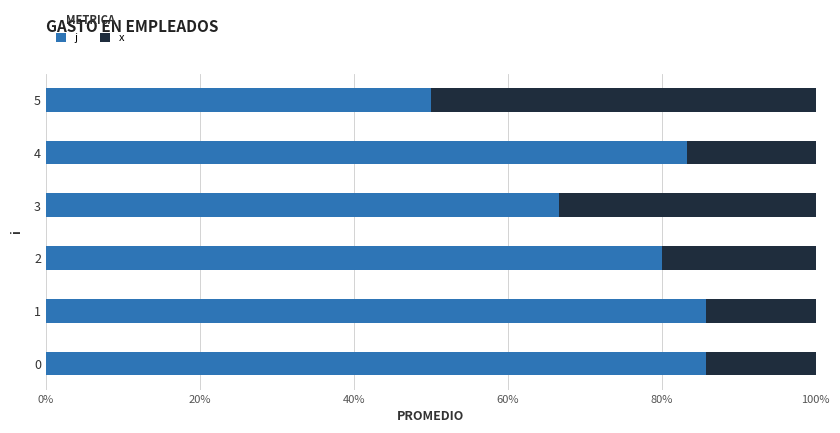

Are the bars horizontal?

Yes